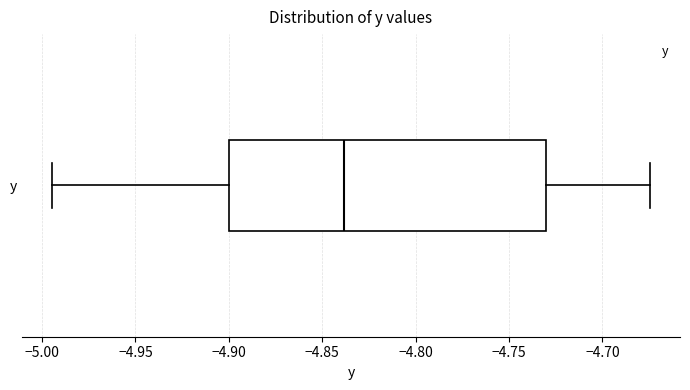

Where is the left edge of the box for y on the x-axis? The values are not printed on the chart, so give them approximately, as read against the axis.

-4.900